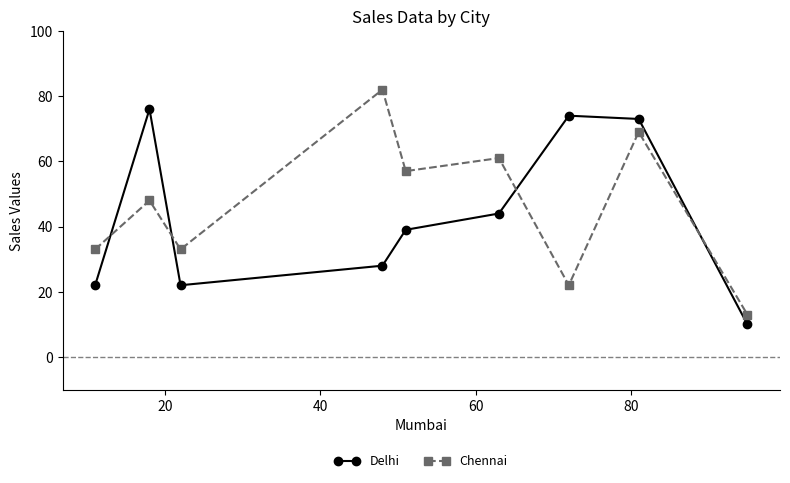

Which series has the largest total across all categories?

Chennai